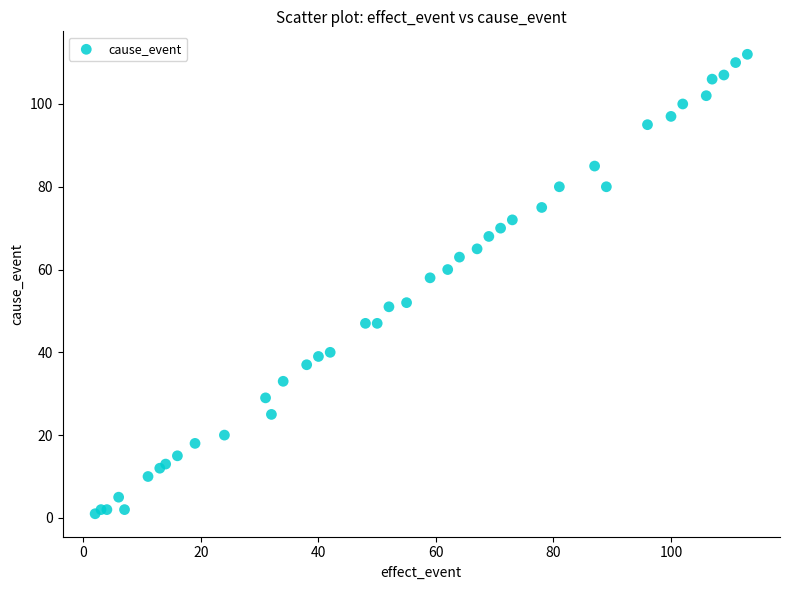

What Y value in the scatter plot is closest to 56?

58